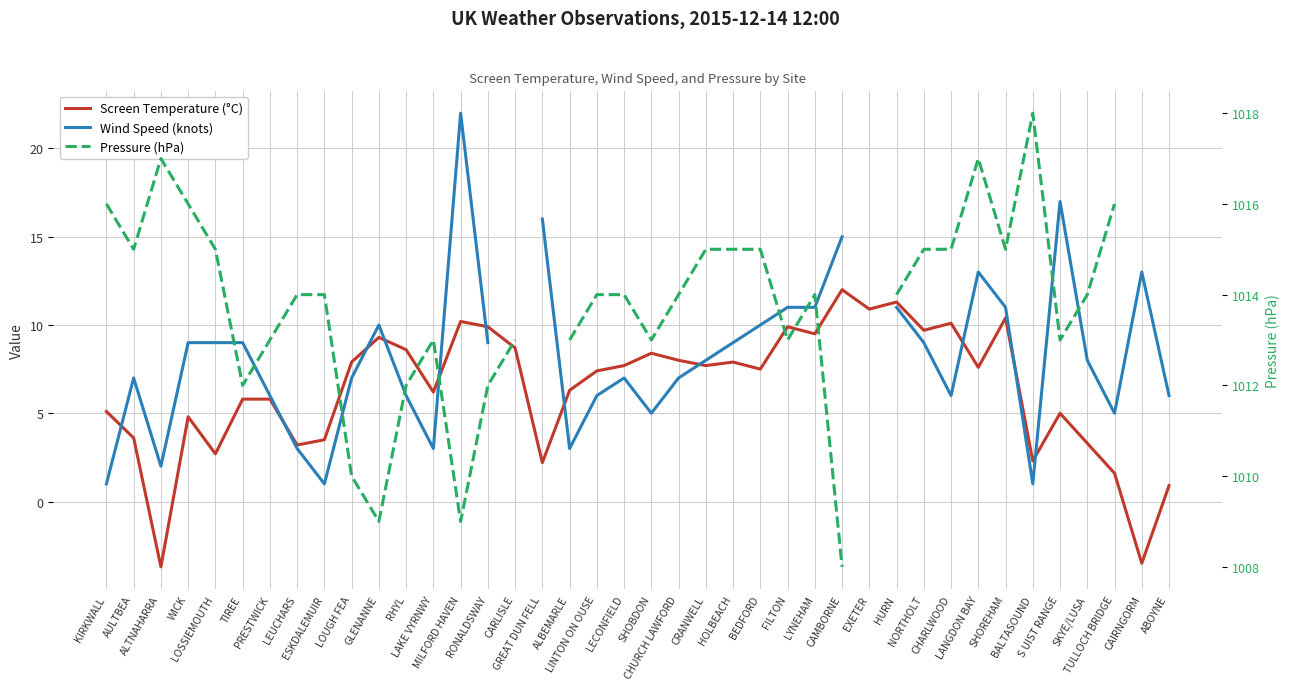

What is the sum of the Pressure (hPa) values at RHYL and TIREE?

2024.0